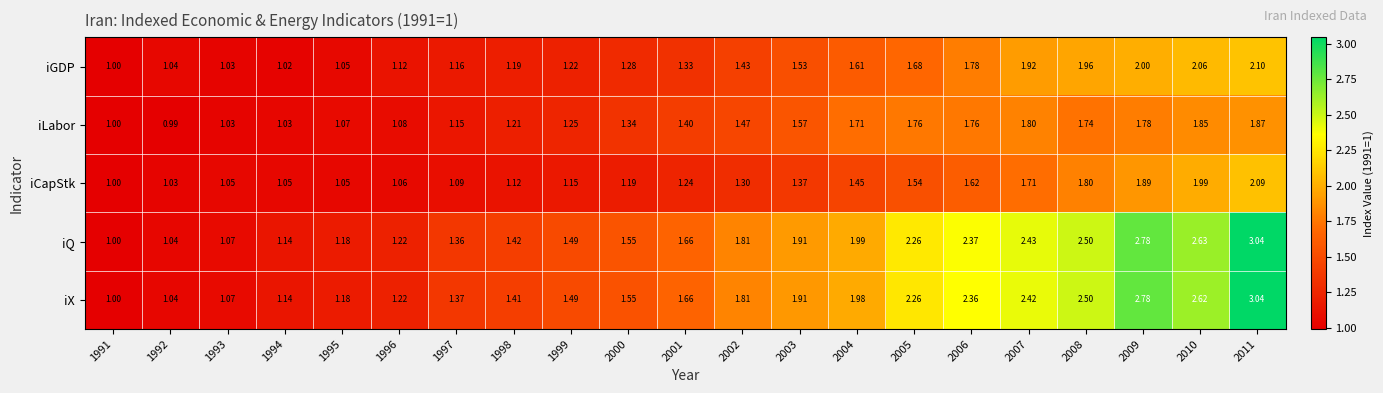

How many distinct data groups are displayed?

5